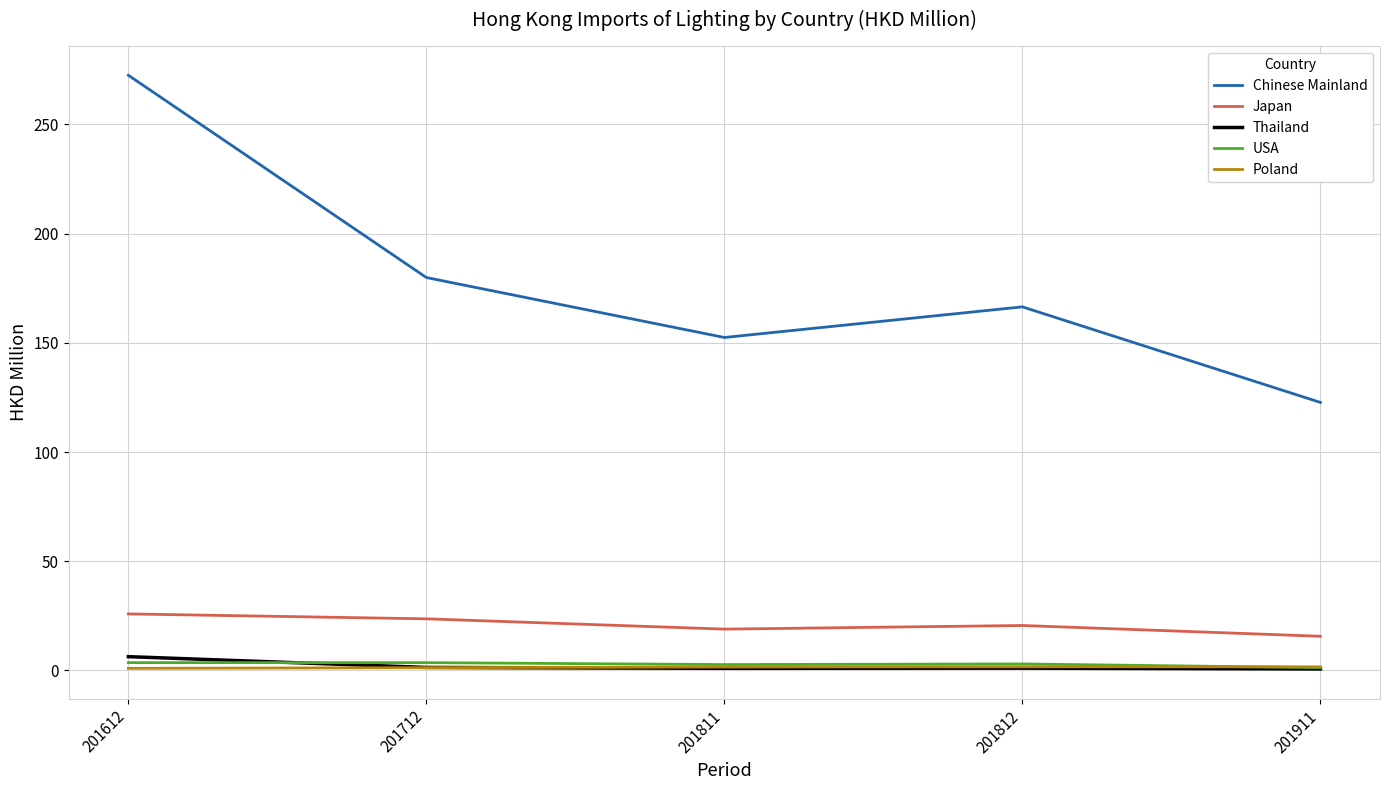

What is the lowest value of the Japan series?

15.6